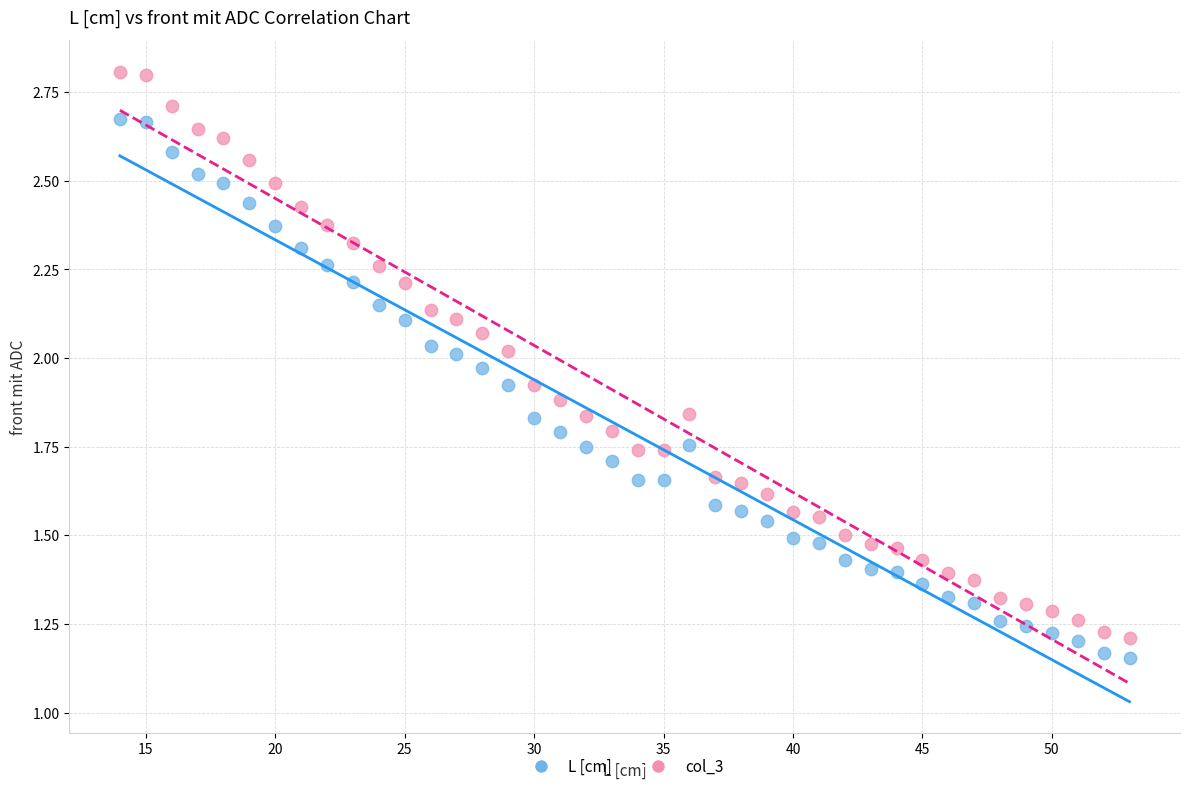

Across all data points, what is the range of X values (max minus min)?

39.0